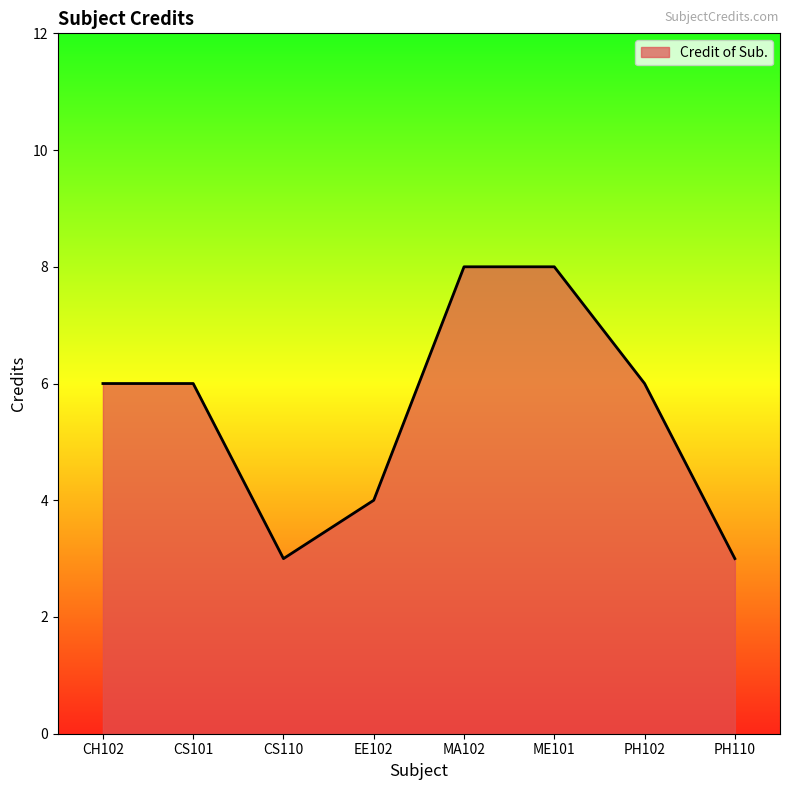

Count the number of categories in the chart.

8